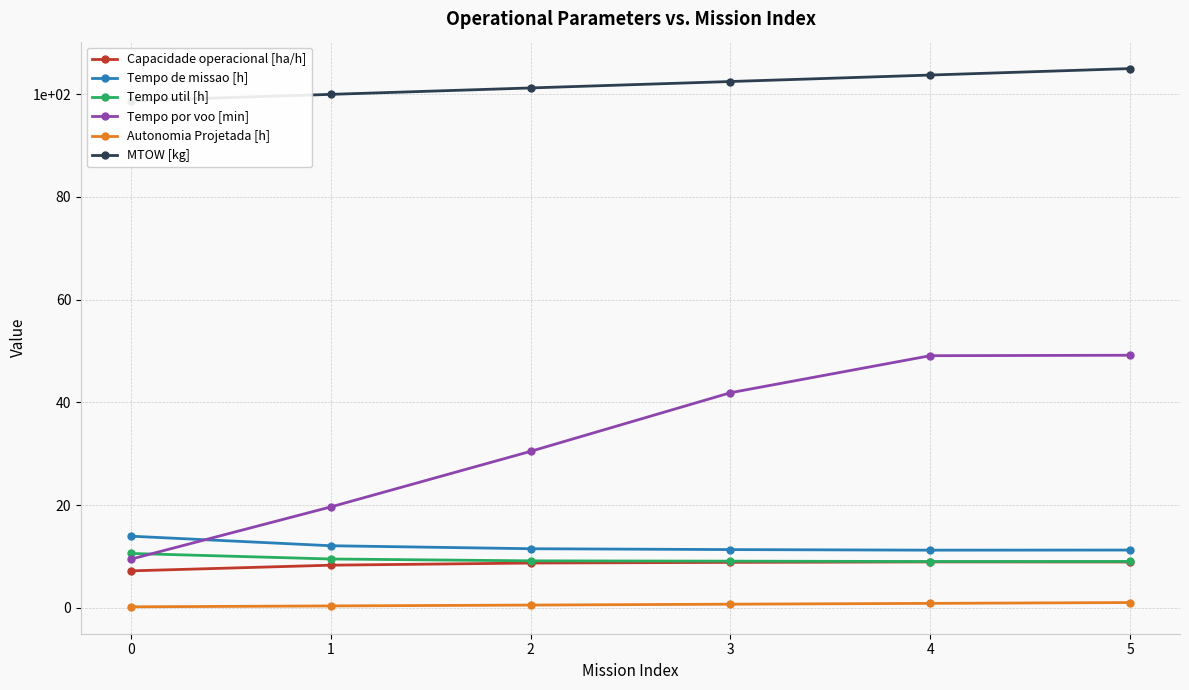

True or false: Autonomia Projetada [h] has more than 2 interior local peaks.

False